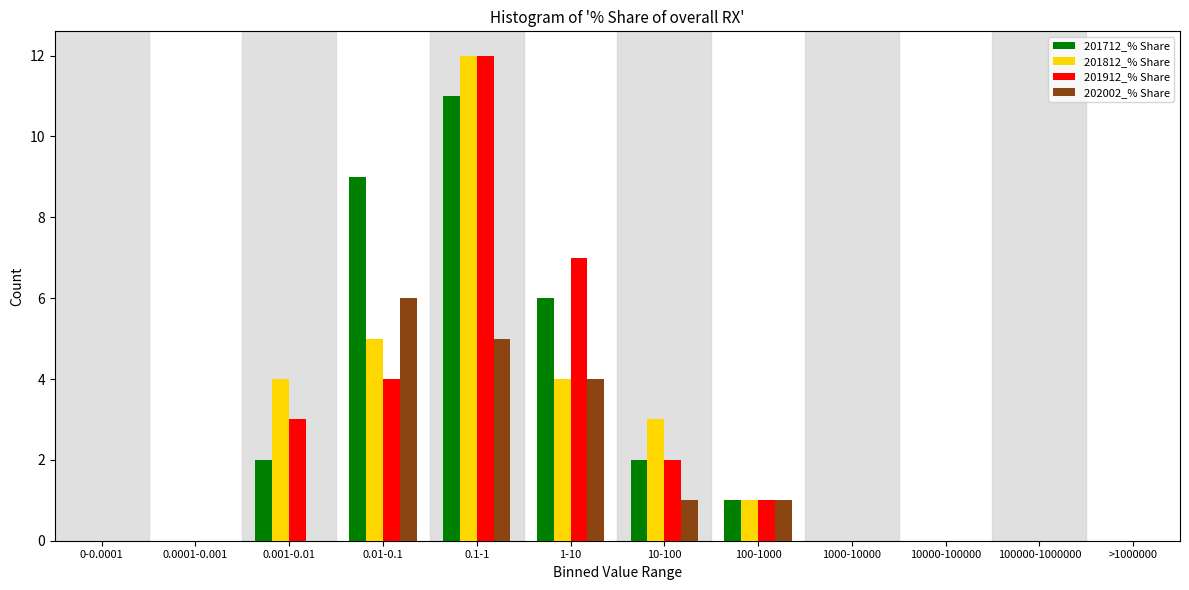

The value of 201712_% Share at 100000-1000000 is 0. True or false?

True